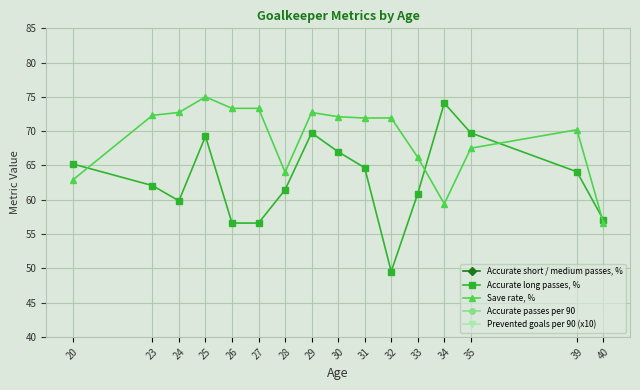

At how many categories does at least one series exceed 30?

16